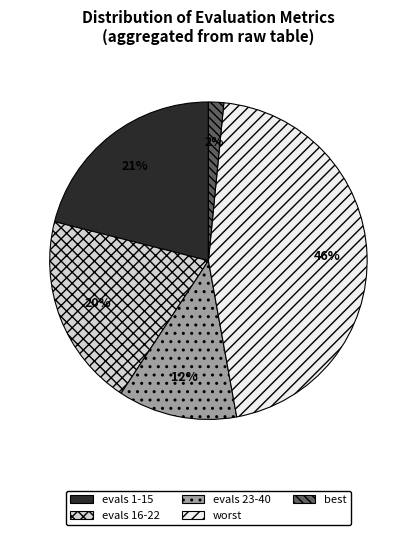

Is it true that evals 23-40 is 1% of the pie?

False